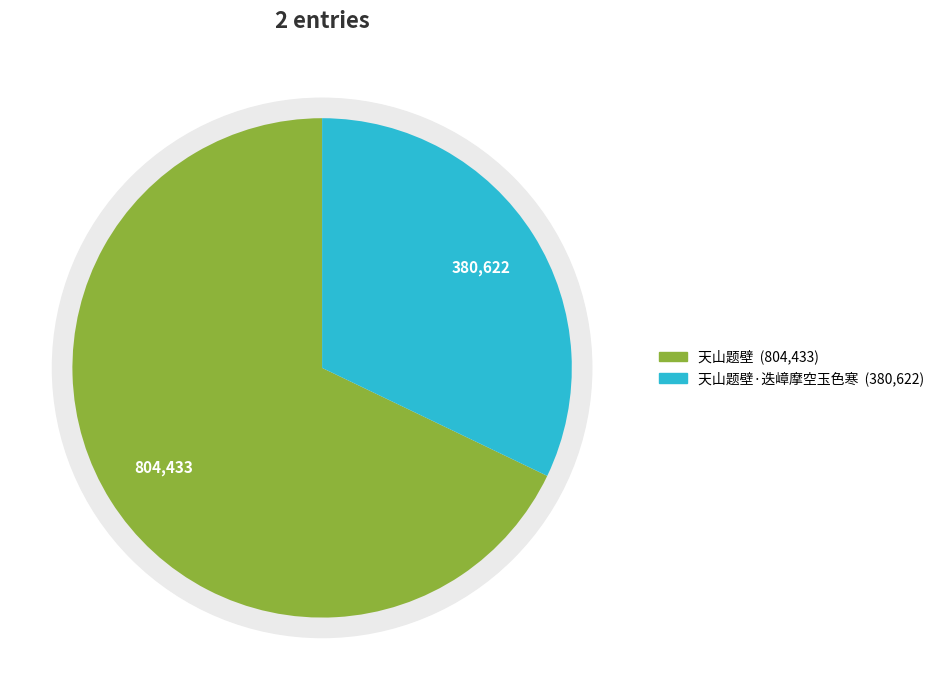

True or false: 天山题壁 accounts for 59% of the total.

False